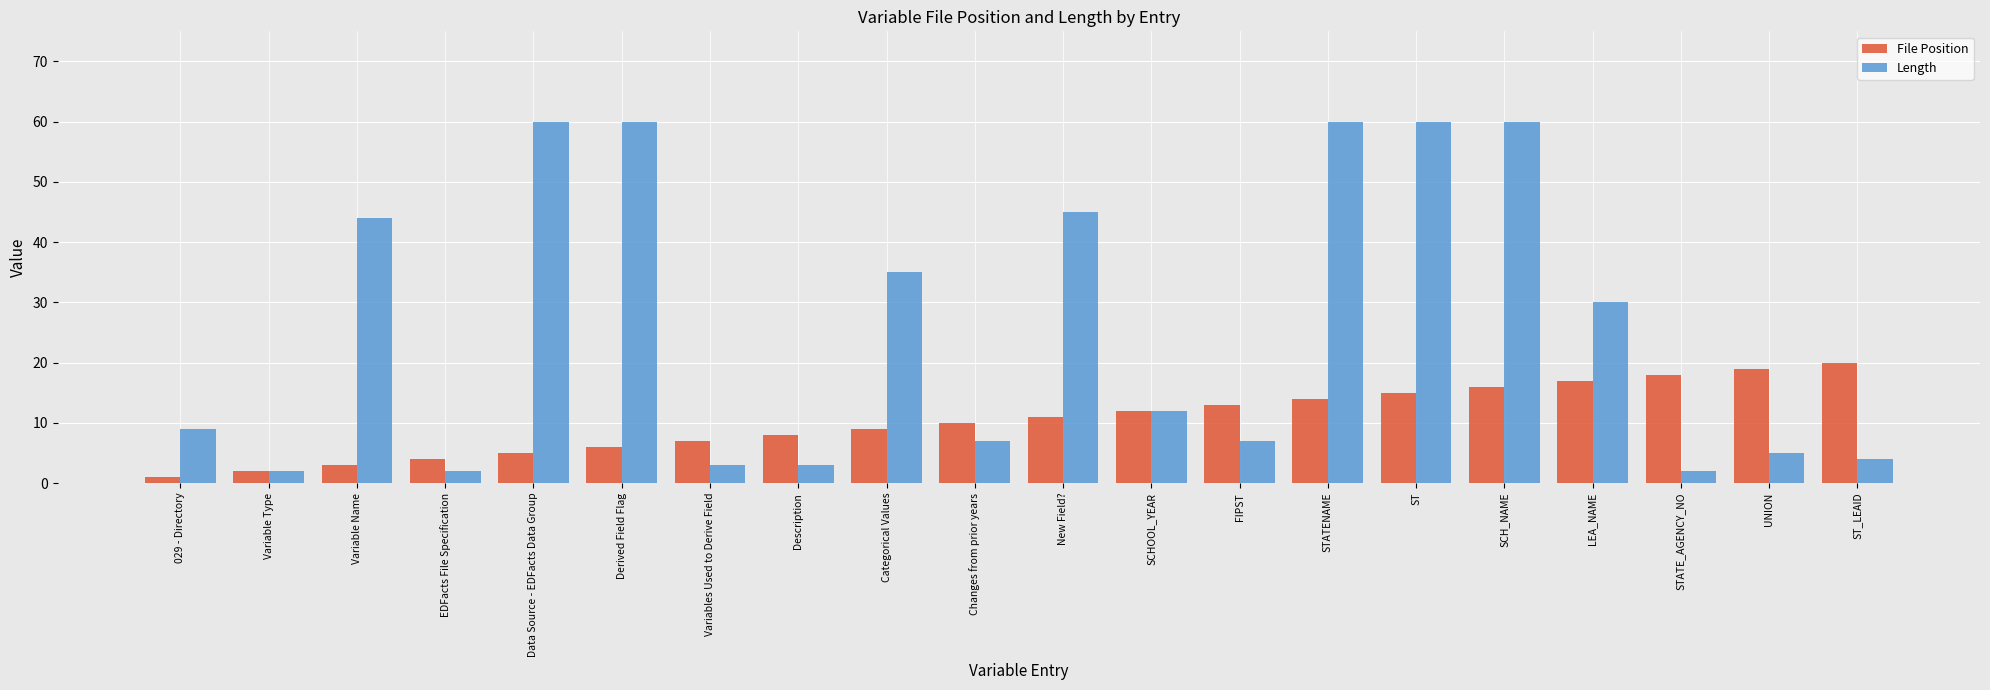

What is the label of the 7th bar from the left?

Variables Used to Derive Field